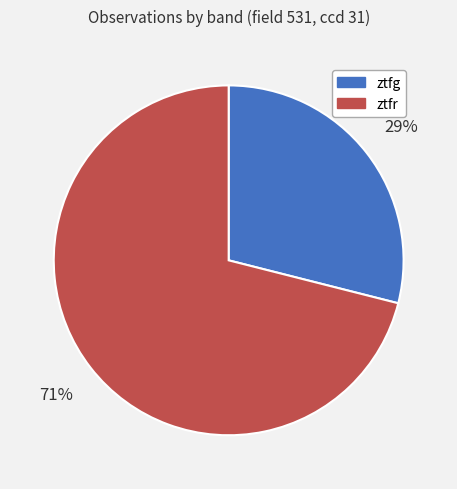

Which has a higher value, ztfg or ztfr?

ztfr